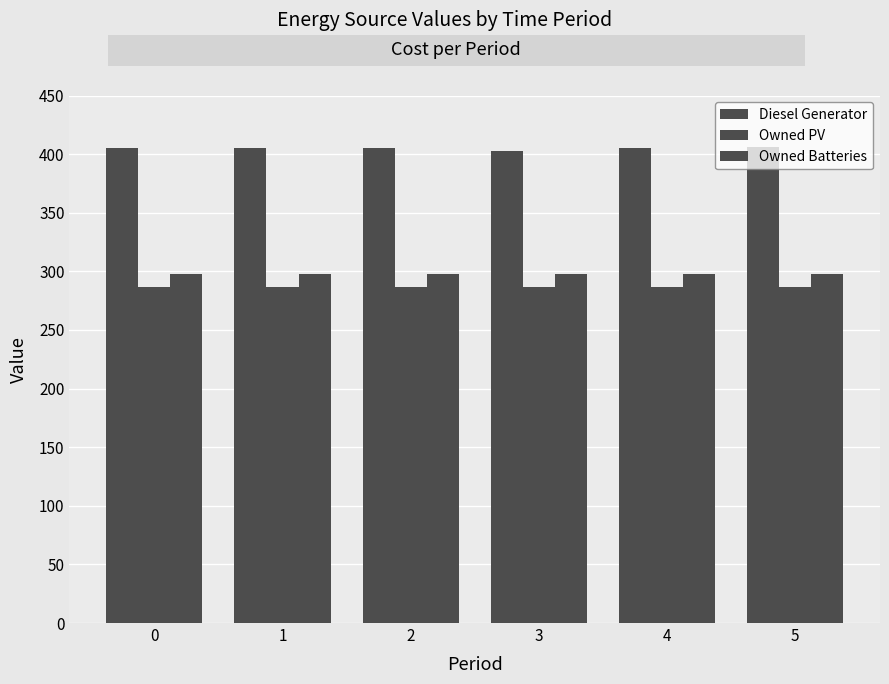

True or false: Owned Batteries has a value of 455 at 4.

False